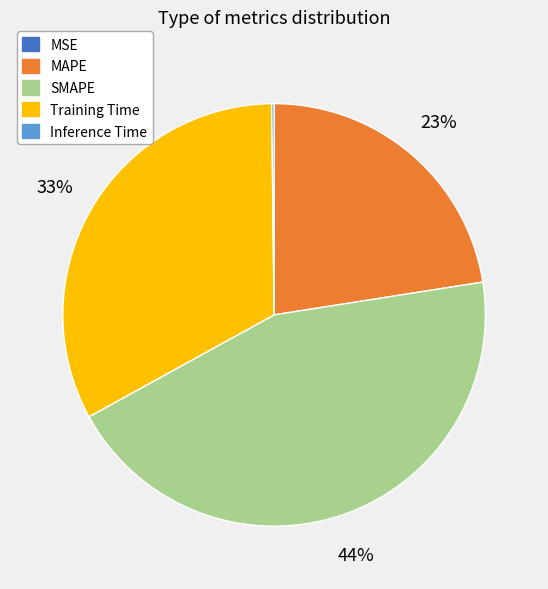

What percentage is the SMAPE slice, to the nearest percent?

44%